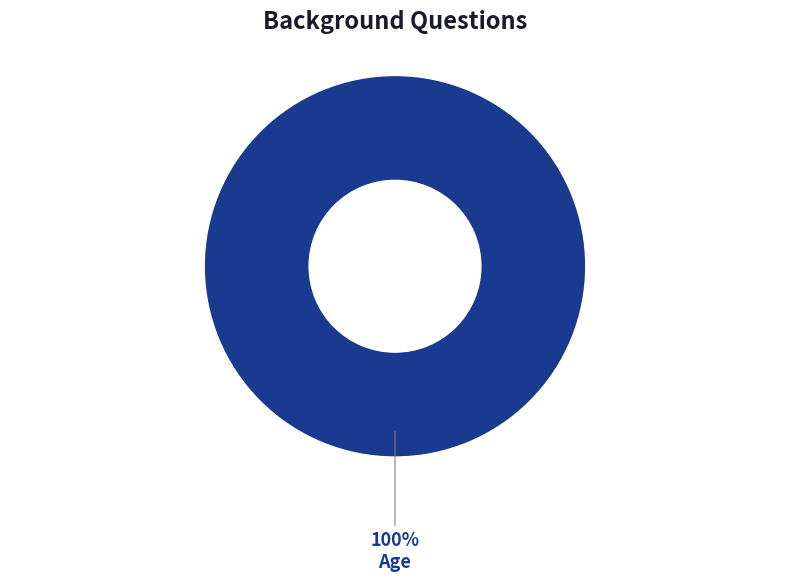

Rank the categories by value from highest to lowest.

Age